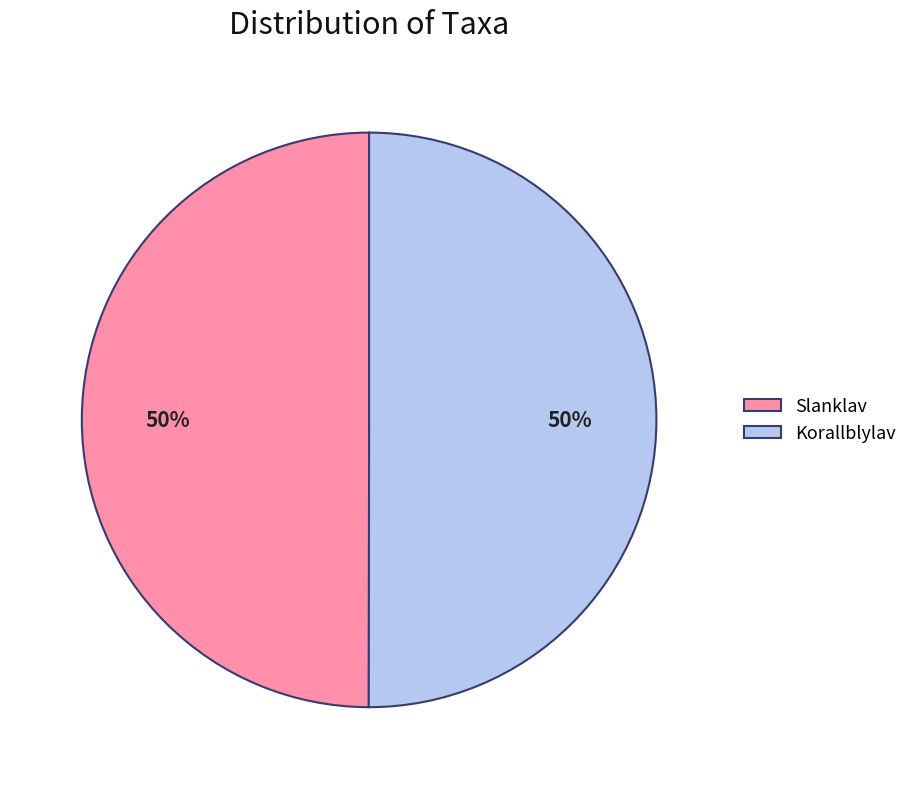

Count the number of slices in the pie.

2